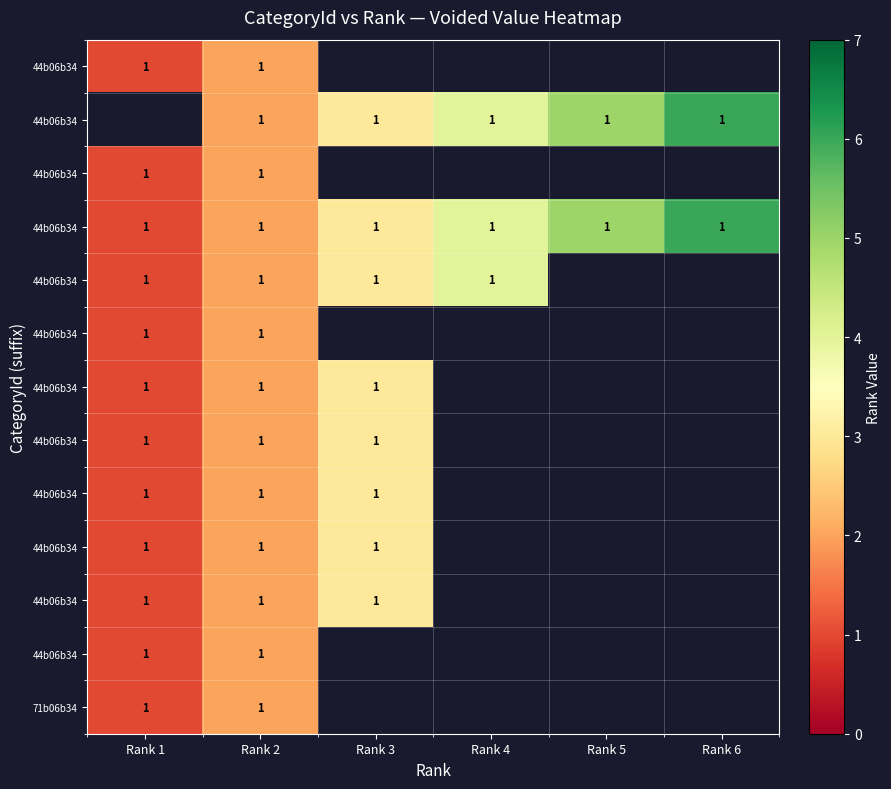

At which category does the chart reach its minimum across all series?

Rank 1